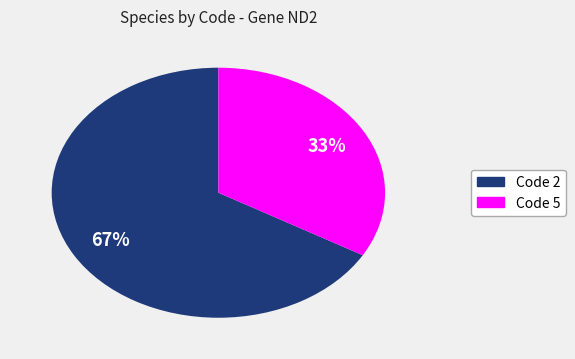

Does any single category account for the majority?

Yes